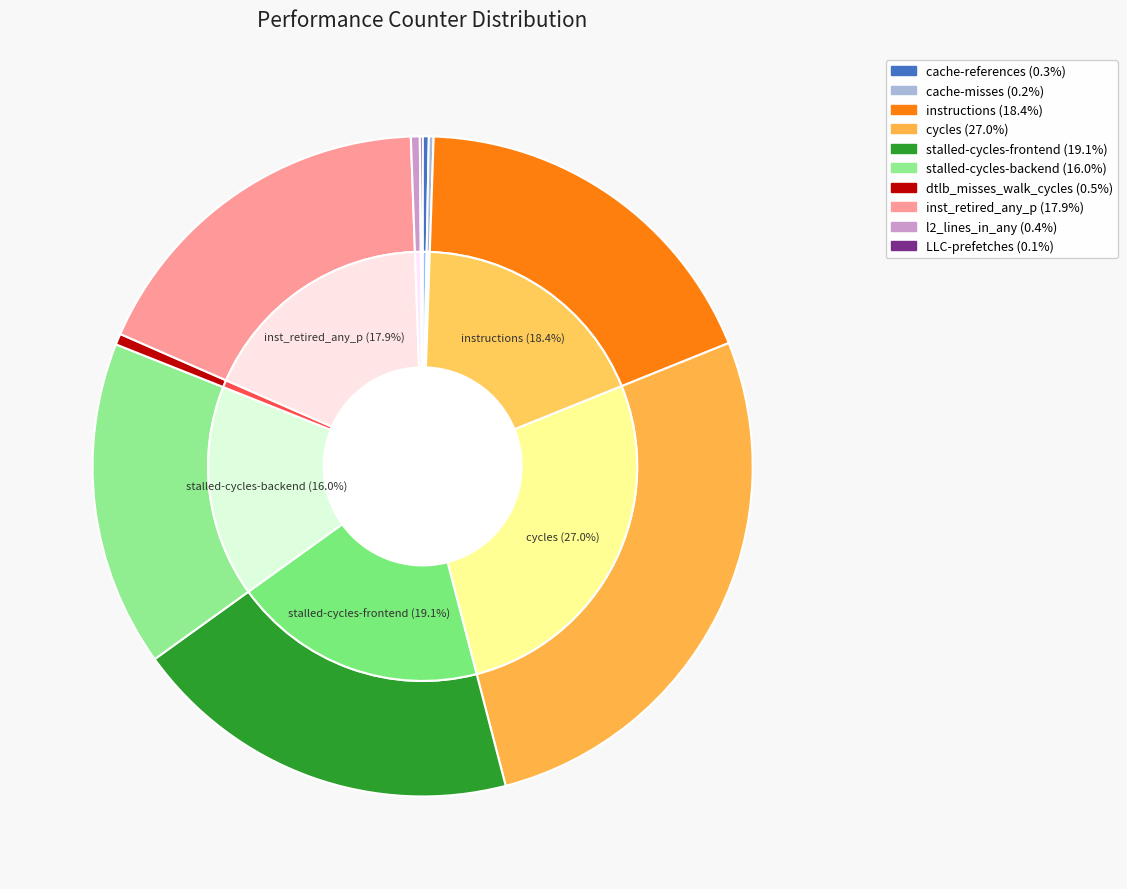

Rank the categories by value from highest to lowest.

cycles, stalled-cycles-frontend, instructions, inst_retired_any_p, stalled-cycles-backend, dtlb_misses_walk_cycles, l2_lines_in_any, cache-references, cache-misses, LLC-prefetches